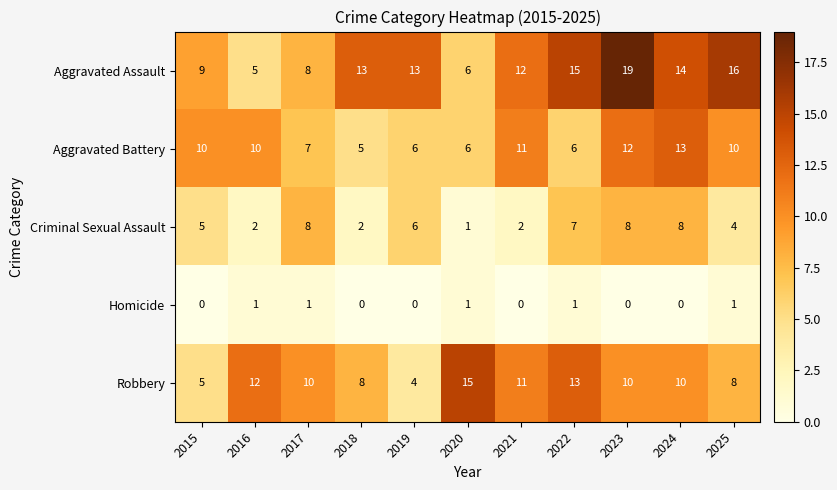

Rank the series by their maximum value, from lowest to highest.

Homicide, Criminal Sexual Assault, Aggravated Battery, Robbery, Aggravated Assault